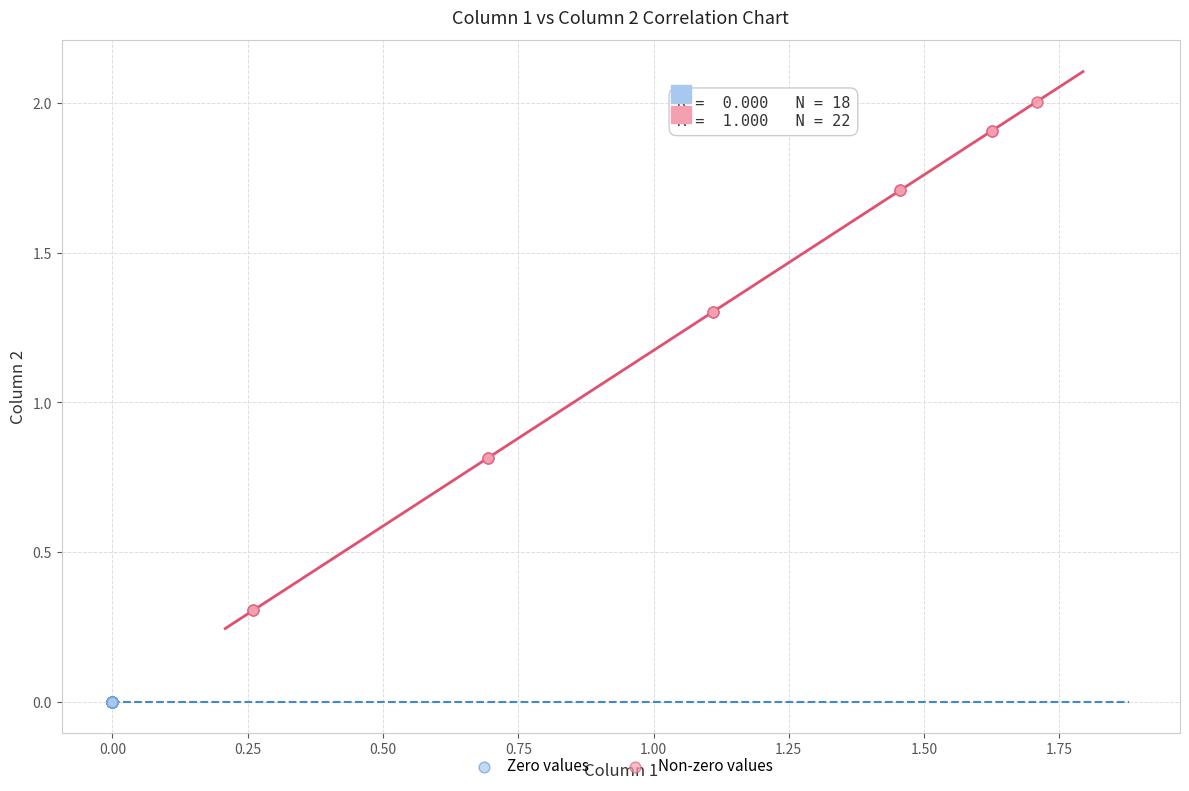

Which series reaches the maximum Y coordinate?

Non-zero values